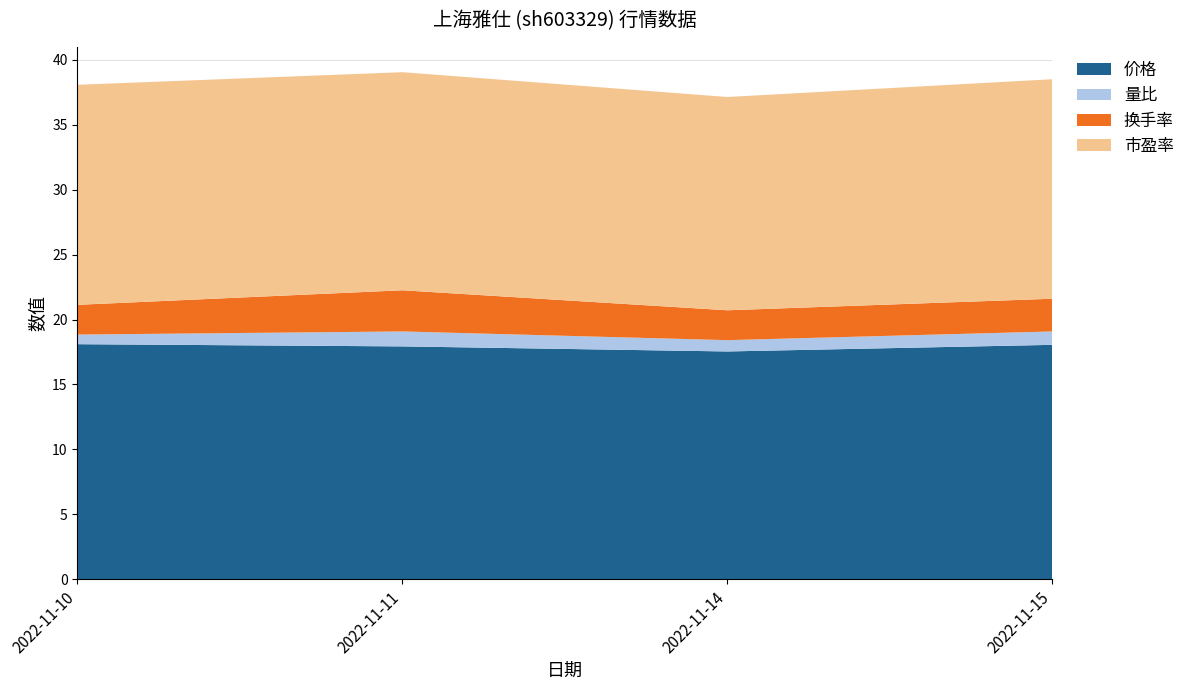

Reading left to right, extract all data points from this chart.

价格: 2022-11-10=18.1	2022-11-11=17.9	2022-11-14=17.5	2022-11-15=18.1
量比: 2022-11-10=0.7	2022-11-11=1.1	2022-11-14=0.9	2022-11-15=1.0
换手率: 2022-11-10=2.3	2022-11-11=3.2	2022-11-14=2.3	2022-11-15=2.5
市盈率: 2022-11-10=16.9	2022-11-11=16.8	2022-11-14=16.4	2022-11-15=16.9